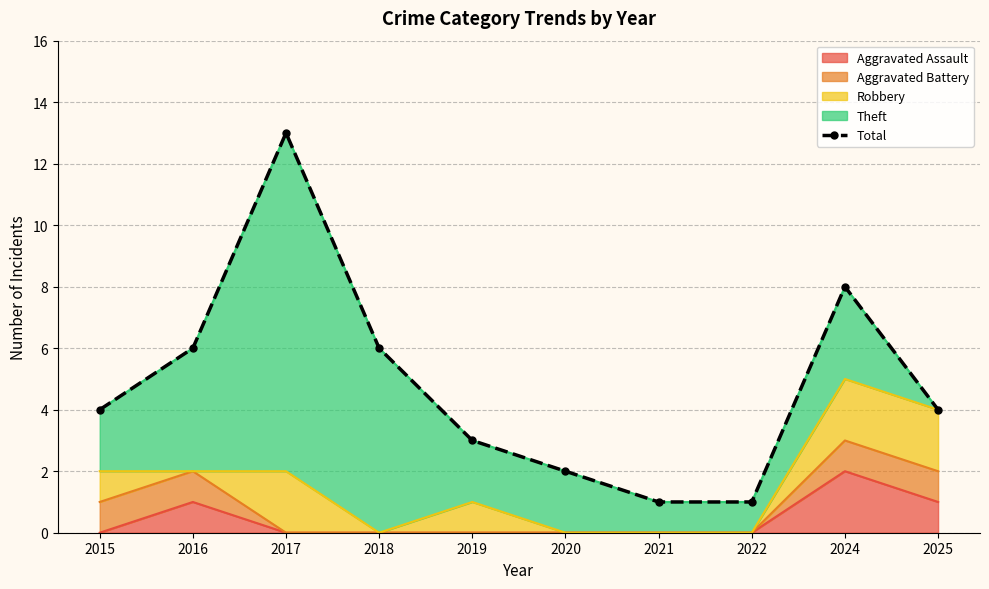

At which label does the data first exceed 4?

2016